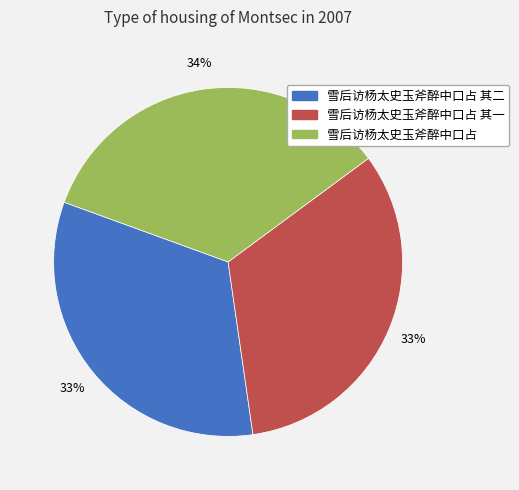

To the nearest percent, what portion does 雪后访杨太史玉斧醉中口占 represent?

34%